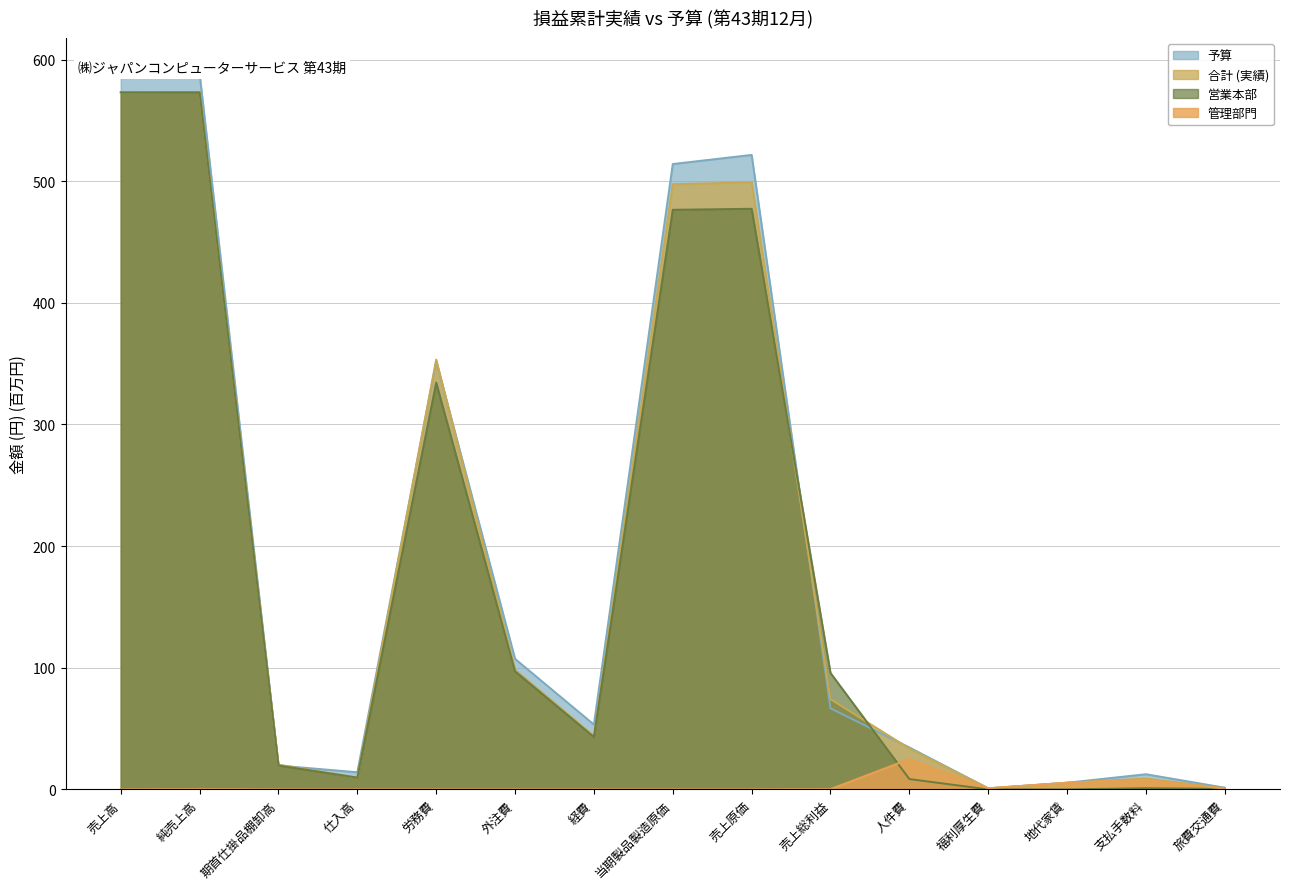

How many data points in 予算 are less than 53?

7